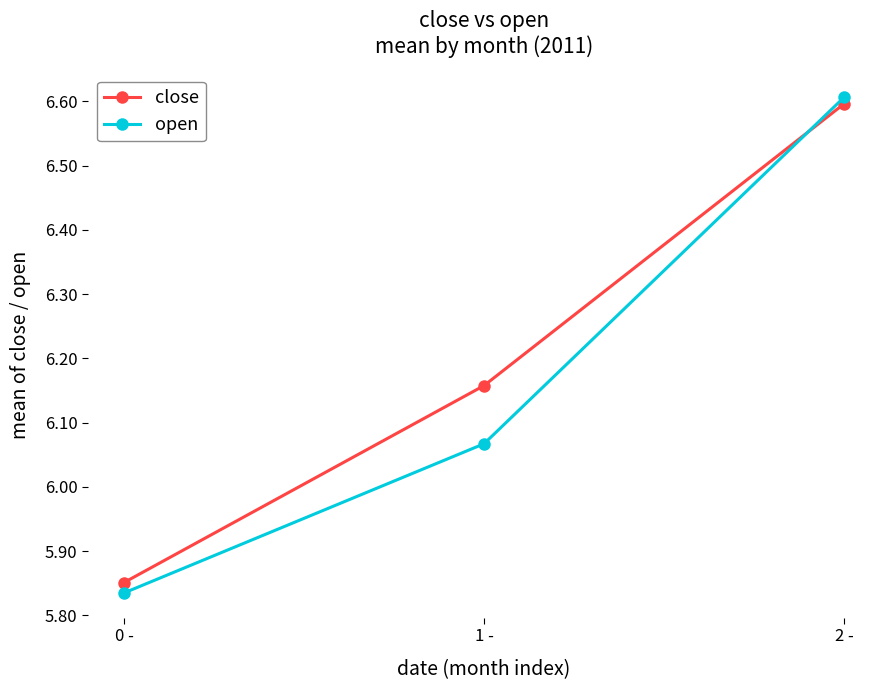

What is the label of the 1st point from the right?

2 -